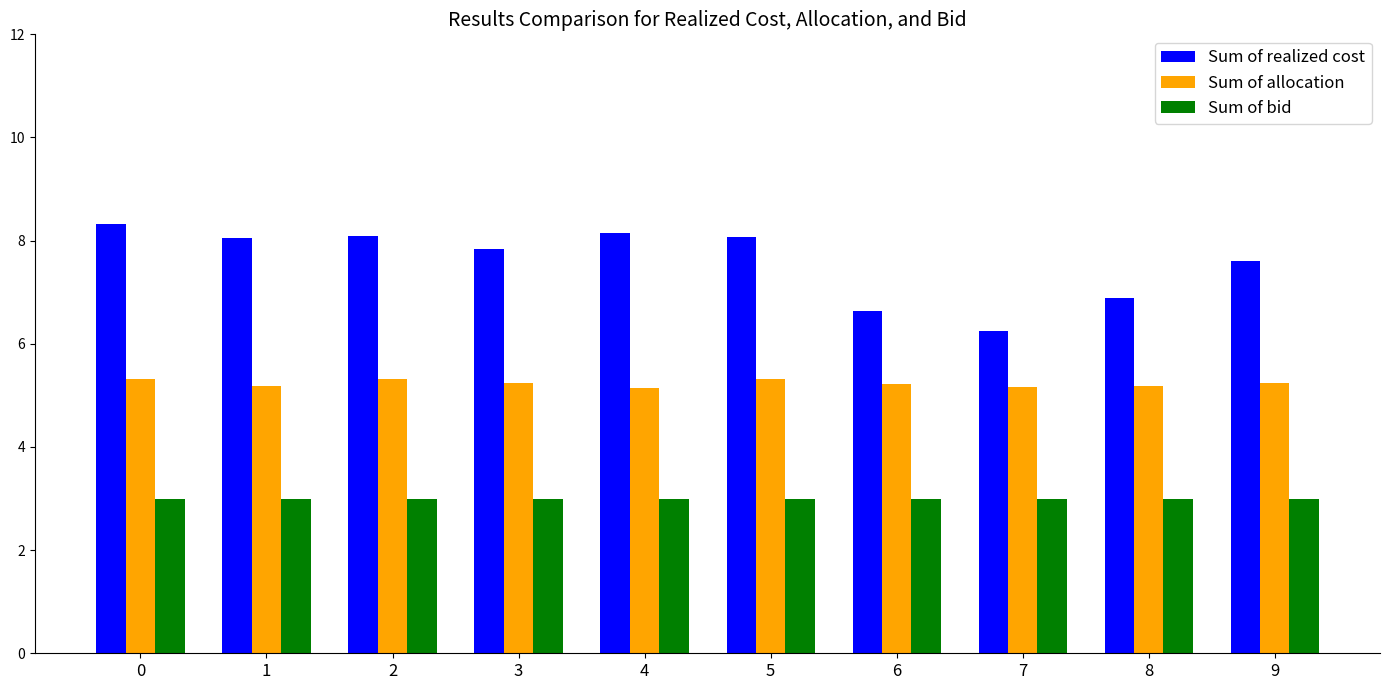

Reading left to right, what are all the values shown in this chart?

Sum of realized cost: 0=8.3	1=8.1	2=8.1	3=7.8	4=8.1	5=8.1	6=6.6	7=6.2	8=6.9	9=7.6
Sum of allocation: 0=5.3	1=5.2	2=5.3	3=5.2	4=5.2	5=5.3	6=5.2	7=5.2	8=5.2	9=5.2
Sum of bid: 0=3.0	1=3.0	2=3.0	3=3.0	4=3.0	5=3.0	6=3.0	7=3.0	8=3.0	9=3.0